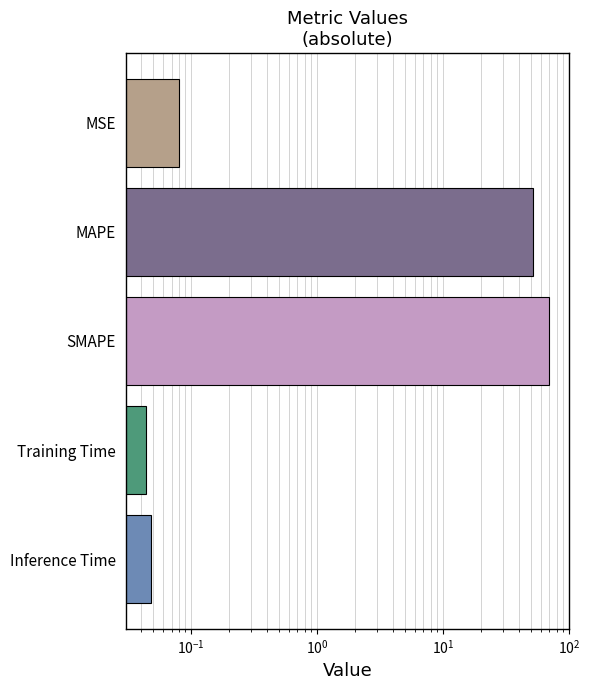

The chart shows a value of 23.4 at SMAPE. True or false?

False